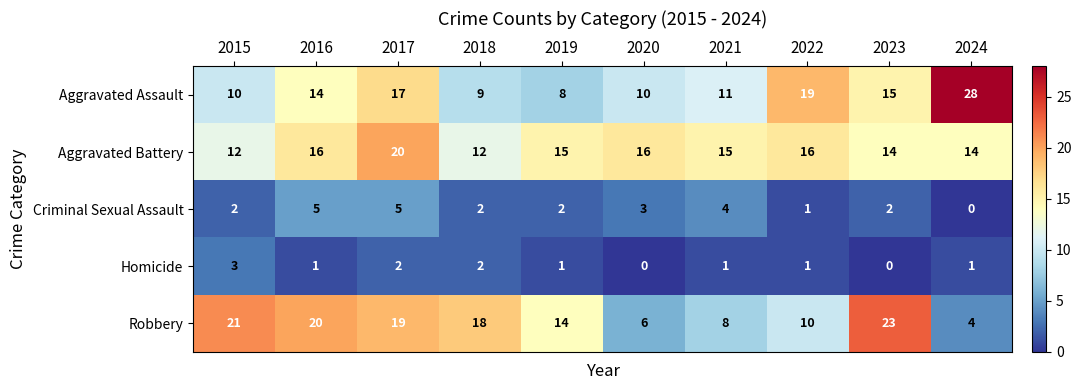

Which series has the largest total across all categories?

Aggravated Battery